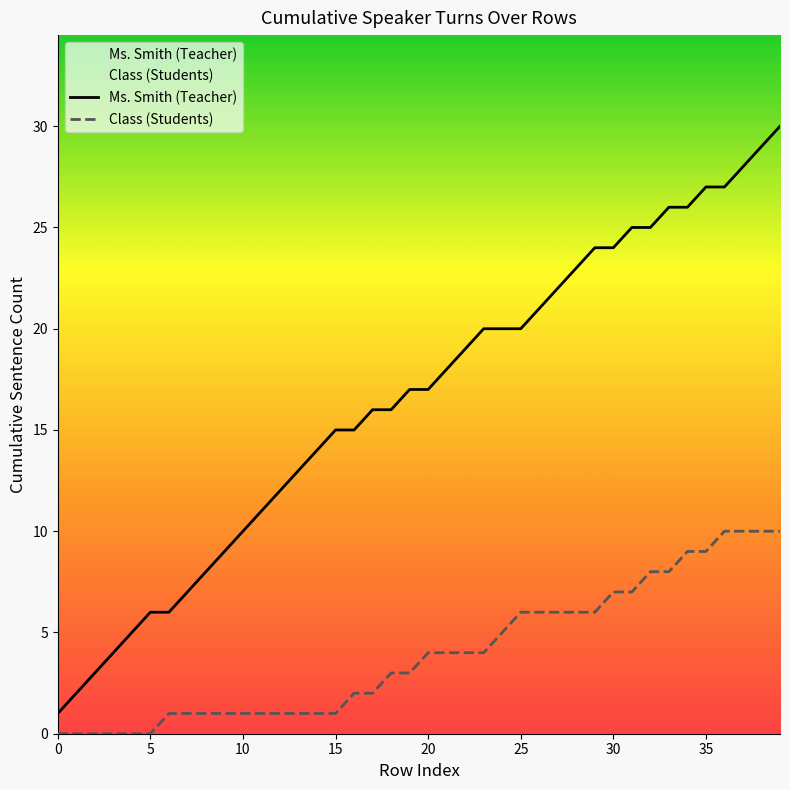

At 35, list the series in order from smallest to largest.

Class (Students), Ms. Smith (Teacher)